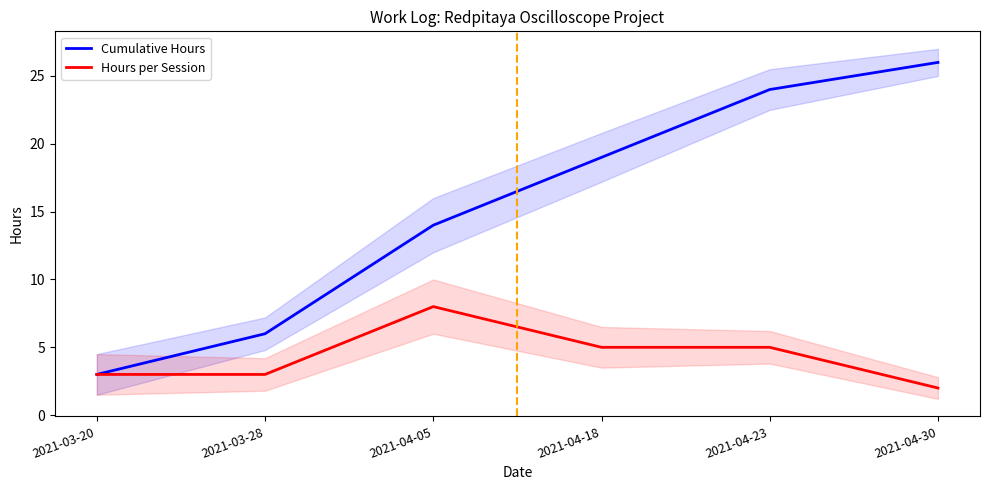

Which category has the lowest value across all series?

2021-04-30